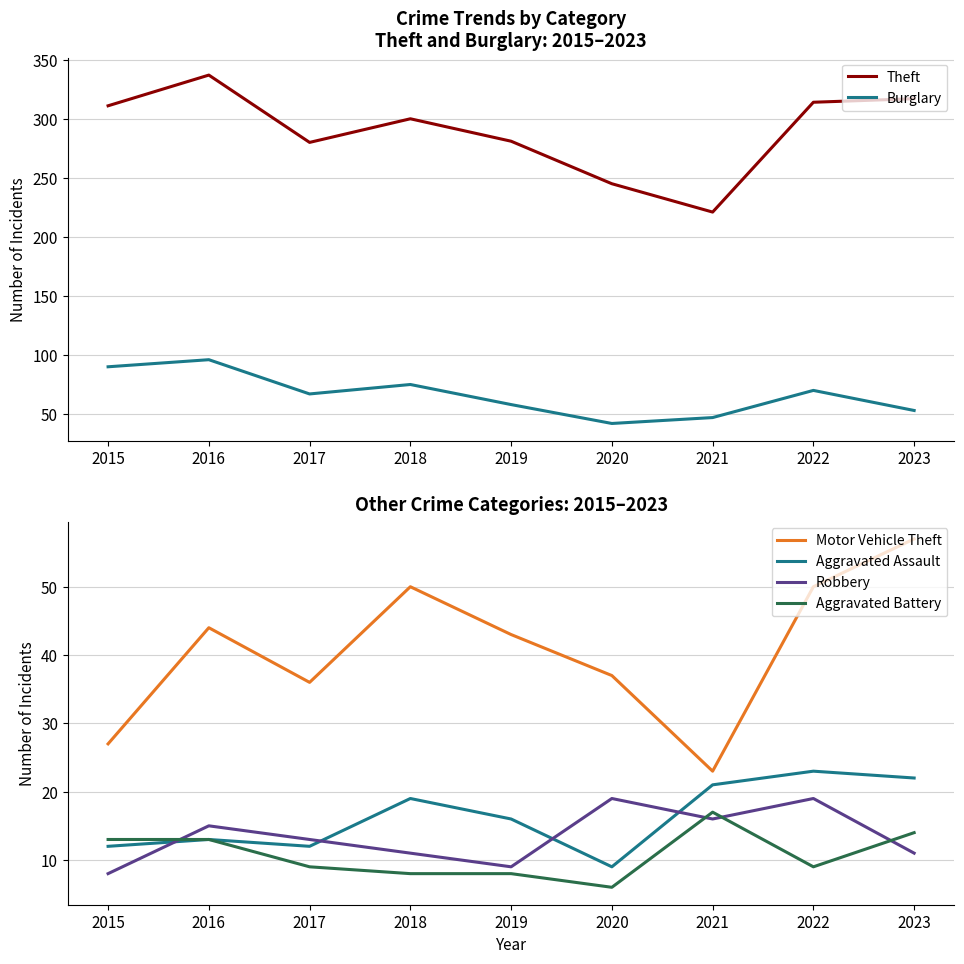

Which series has the largest total across all categories?

Theft